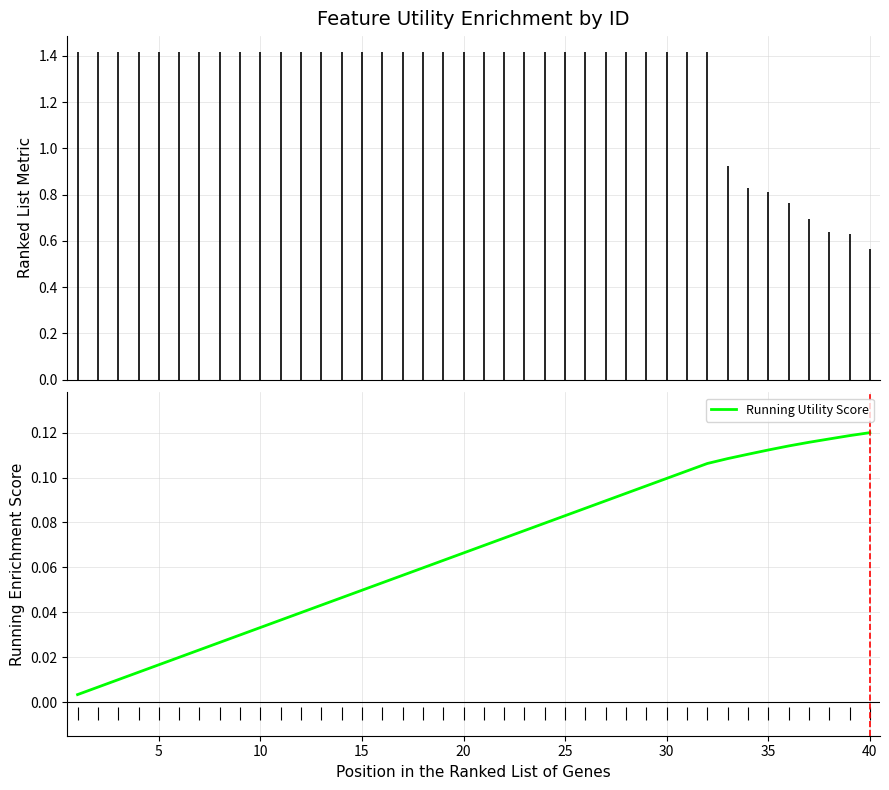

How many lines are shown in the chart?

1